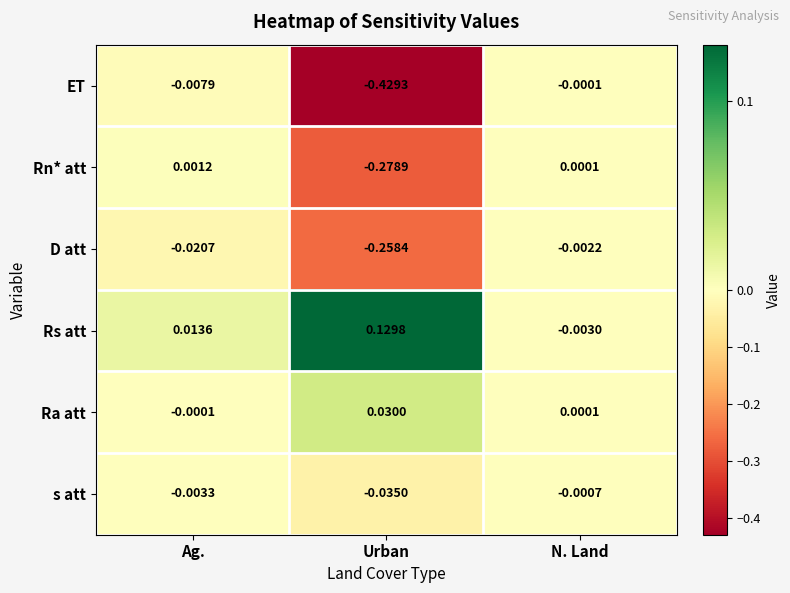

List the series in order of their peak value, lowest first.

D att, s att, ET, Rn* att, Ra att, Rs att